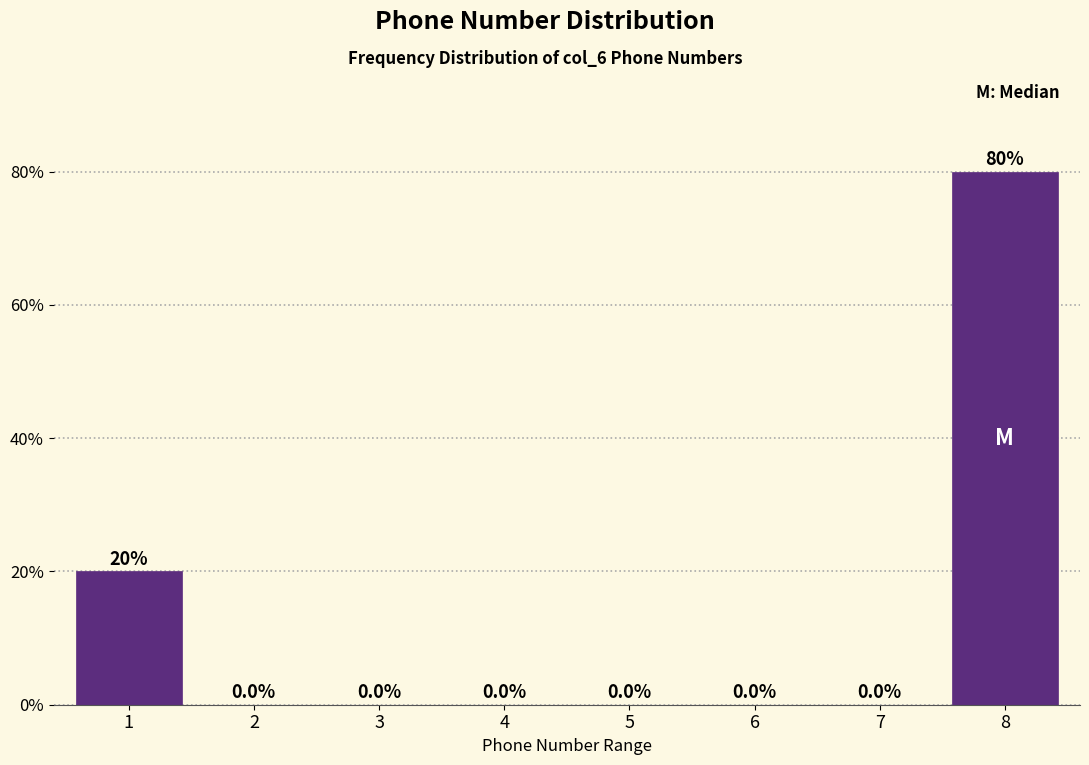

Reading left to right, extract all data points from this chart.

1=20	2=0	3=0	4=0	5=0	6=0	7=0	8=80